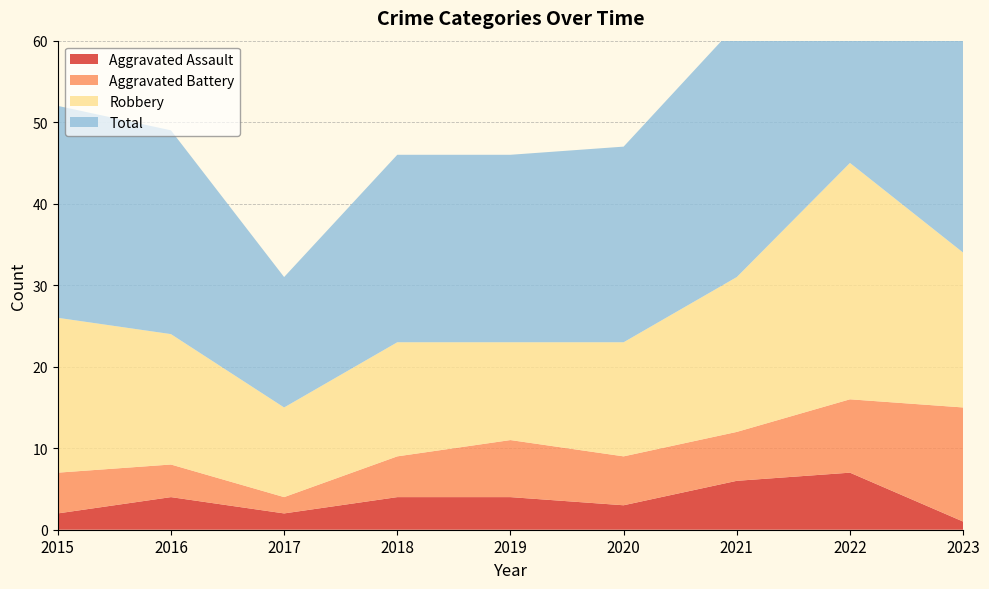

Reading left to right, what are all the values shown in this chart?

Aggravated Assault: 2015=2	2016=4	2017=2	2018=4	2019=4	2020=3	2021=6	2022=7	2023=1
Aggravated Battery: 2015=5	2016=4	2017=2	2018=5	2019=7	2020=6	2021=6	2022=9	2023=14
Robbery: 2015=19	2016=16	2017=11	2018=14	2019=12	2020=14	2021=19	2022=29	2023=19
Total: 2015=26	2016=25	2017=16	2018=23	2019=23	2020=24	2021=31	2022=47	2023=35